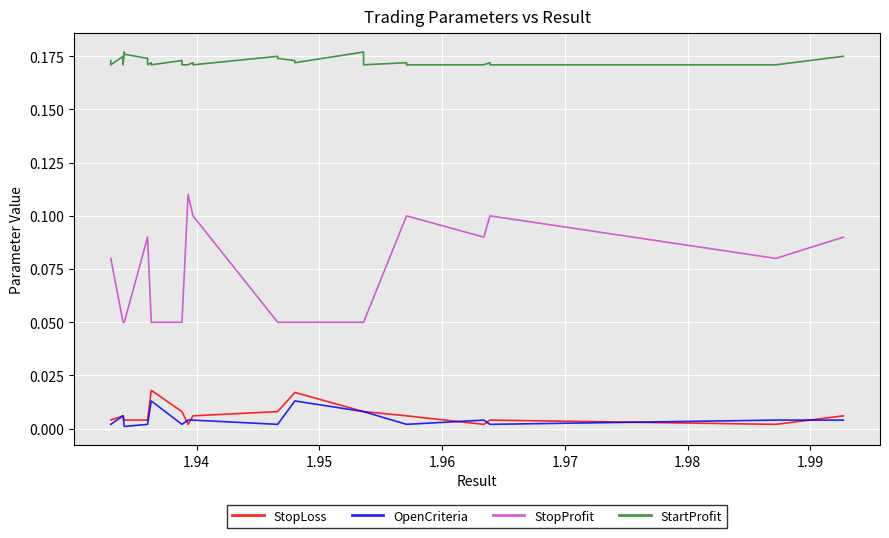

Rank the series by their maximum value, from highest to lowest.

StartProfit, StopProfit, StopLoss, OpenCriteria